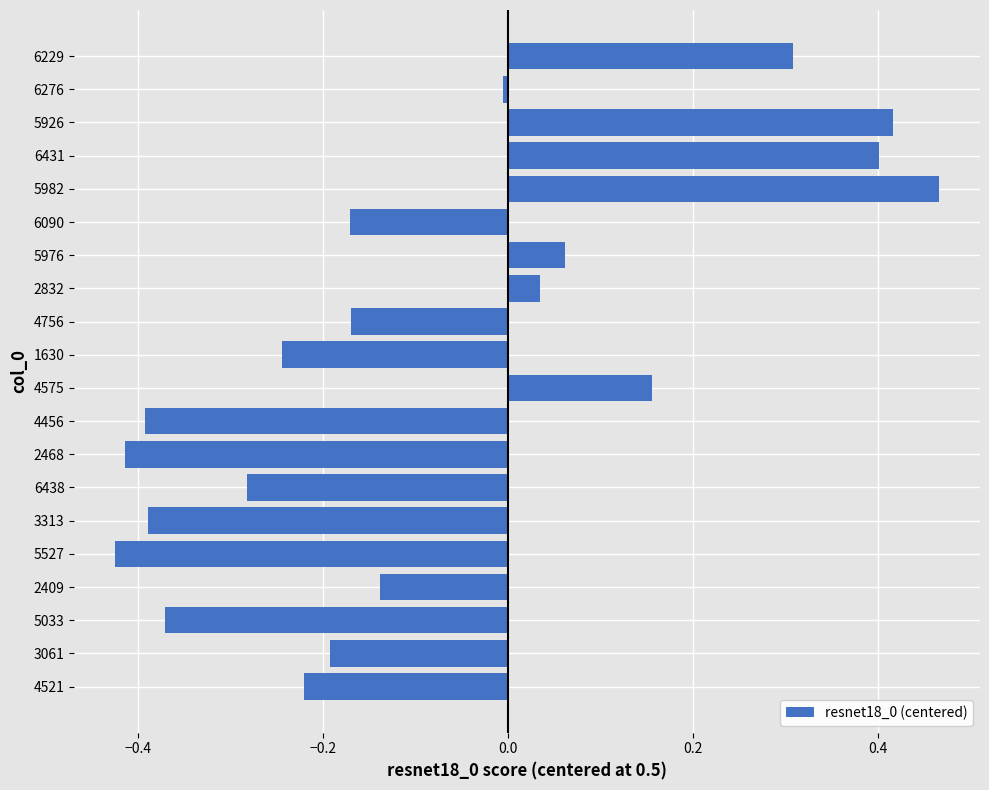

Which category has the highest value across all series?

5982